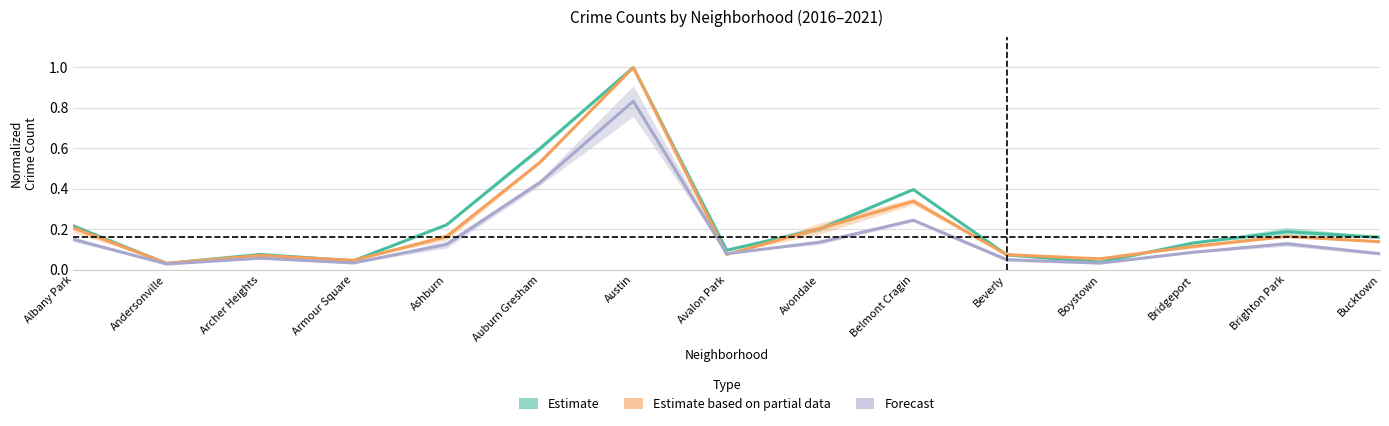

What is the sum of all Forecast values?

2.5